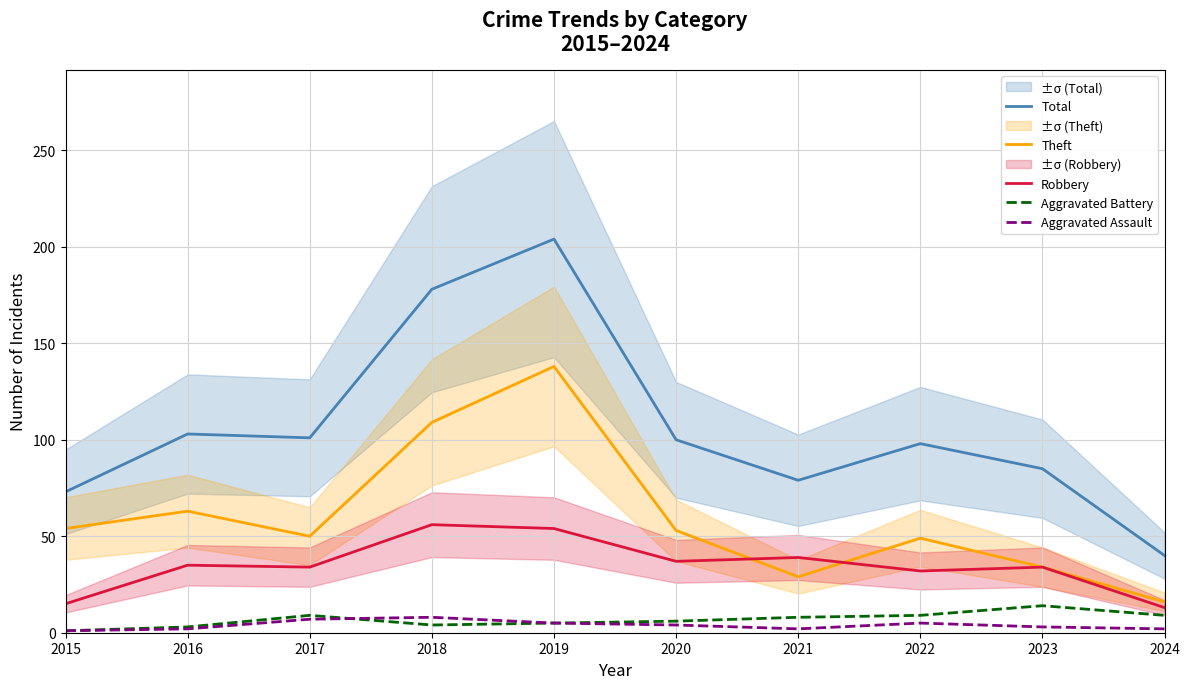

True or false: Total has more than 0 interior local peaks.

True